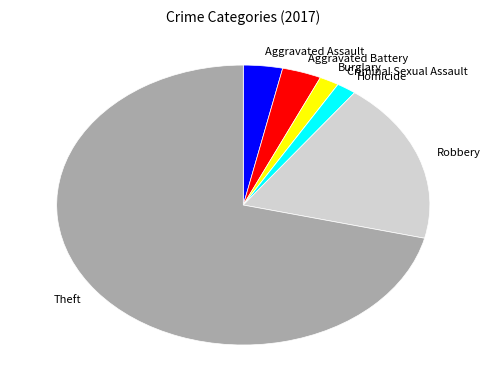

Does Robbery represent more than half of the total?

No